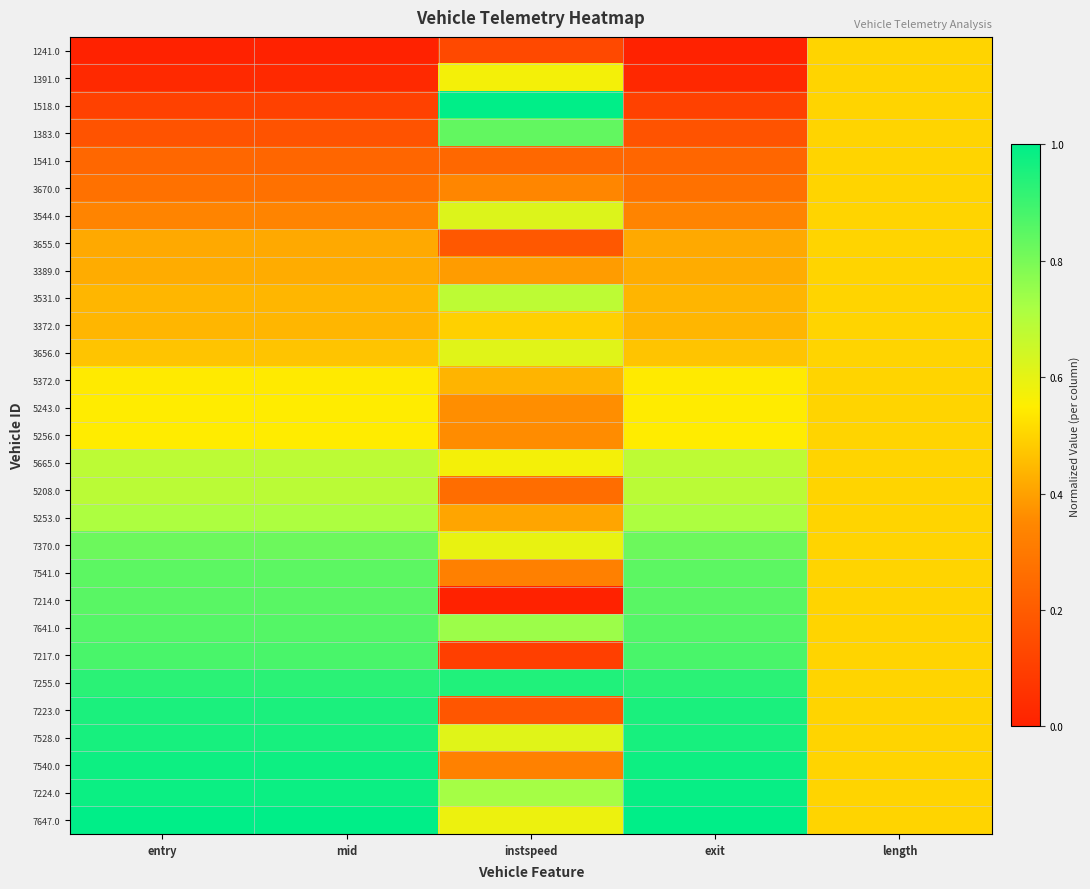

Reading left to right, what are all the values shown in this chart?

1241.0: entry=0.0	mid=0.0	instspeed=0.1	exit=0.0	length=0.5
1391.0: entry=0.0	mid=0.0	instspeed=0.6	exit=0.0	length=0.5
1518.0: entry=0.1	mid=0.1	instspeed=1.0	exit=0.1	length=0.5
1383.0: entry=0.2	mid=0.2	instspeed=0.8	exit=0.2	length=0.5
1541.0: entry=0.2	mid=0.2	instspeed=0.2	exit=0.2	length=0.5
3670.0: entry=0.3	mid=0.3	instspeed=0.3	exit=0.3	length=0.5
3544.0: entry=0.3	mid=0.3	instspeed=0.6	exit=0.3	length=0.5
3655.0: entry=0.4	mid=0.4	instspeed=0.2	exit=0.4	length=0.5
3389.0: entry=0.4	mid=0.4	instspeed=0.4	exit=0.4	length=0.5
3531.0: entry=0.4	mid=0.4	instspeed=0.7	exit=0.4	length=0.5
3372.0: entry=0.4	mid=0.4	instspeed=0.5	exit=0.4	length=0.5
3656.0: entry=0.5	mid=0.5	instspeed=0.6	exit=0.5	length=0.5
5372.0: entry=0.5	mid=0.5	instspeed=0.4	exit=0.5	length=0.5
5243.0: entry=0.5	mid=0.5	instspeed=0.4	exit=0.5	length=0.5
5256.0: entry=0.5	mid=0.5	instspeed=0.4	exit=0.5	length=0.5
5665.0: entry=0.7	mid=0.7	instspeed=0.6	exit=0.7	length=0.5
5208.0: entry=0.7	mid=0.7	instspeed=0.3	exit=0.7	length=0.5
5253.0: entry=0.7	mid=0.7	instspeed=0.4	exit=0.7	length=0.5
7370.0: entry=0.8	mid=0.8	instspeed=0.6	exit=0.8	length=0.5
7541.0: entry=0.8	mid=0.8	instspeed=0.3	exit=0.8	length=0.5
7214.0: entry=0.9	mid=0.9	instspeed=0.0	exit=0.9	length=0.5
7641.0: entry=0.9	mid=0.9	instspeed=0.7	exit=0.9	length=0.5
7217.0: entry=0.9	mid=0.9	instspeed=0.1	exit=0.9	length=0.5
7255.0: entry=0.9	mid=0.9	instspeed=0.9	exit=0.9	length=0.5
7223.0: entry=1.0	mid=1.0	instspeed=0.2	exit=1.0	length=0.5
7528.0: entry=1.0	mid=1.0	instspeed=0.6	exit=1.0	length=0.5
7540.0: entry=1.0	mid=1.0	instspeed=0.3	exit=1.0	length=0.5
7224.0: entry=1.0	mid=1.0	instspeed=0.7	exit=1.0	length=0.5
7647.0: entry=1.0	mid=1.0	instspeed=0.6	exit=1.0	length=0.5